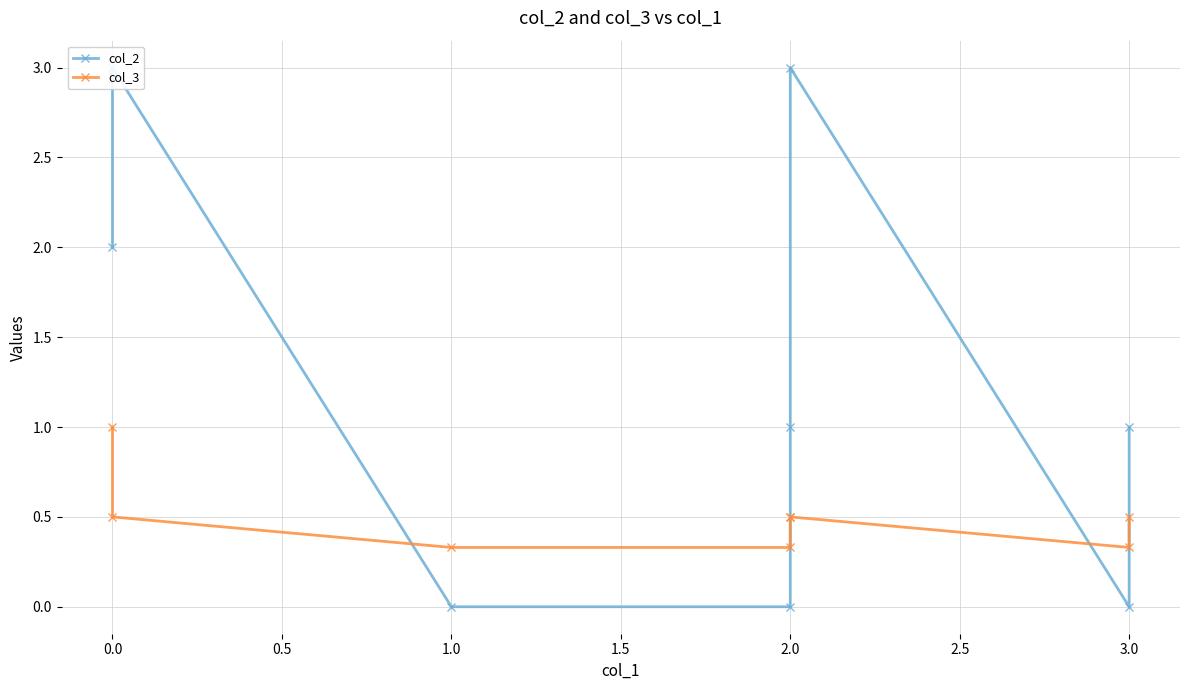

What value does the col_2 series have at 0.0?

3.0